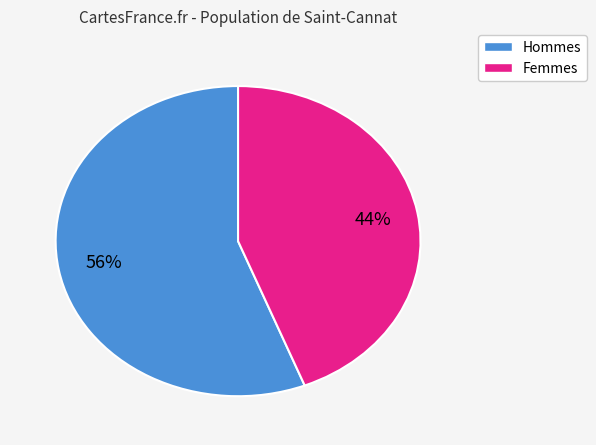

To the nearest percent, what is the difference between the largest and smallest slice percentages?

12%